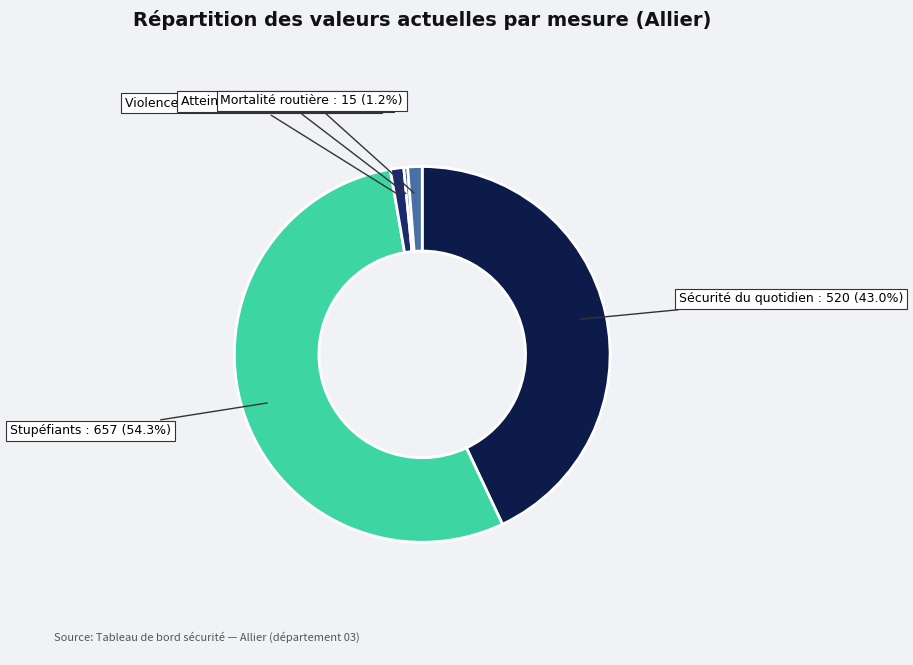

How many slices are in this pie chart?

5